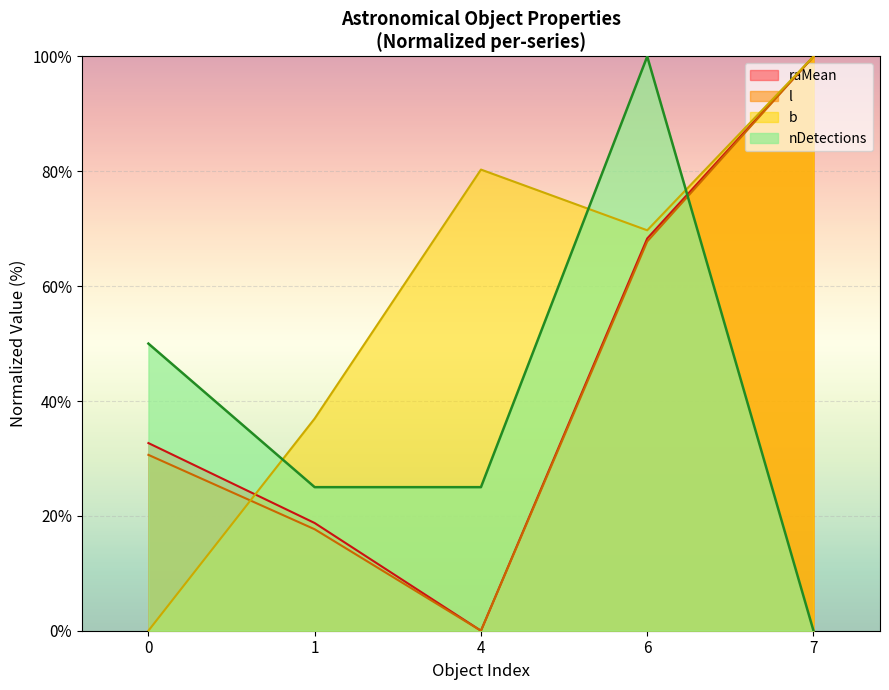

Reading left to right, extract all data points from this chart.

raMean: 32.7	18.8	0.0	68.3	100.0
l: 30.6	17.7	0.0	67.8	100.0
b: 0.0	37.0	80.3	69.7	100.0
nDetections: 50.0	25.0	25.0	100.0	0.0